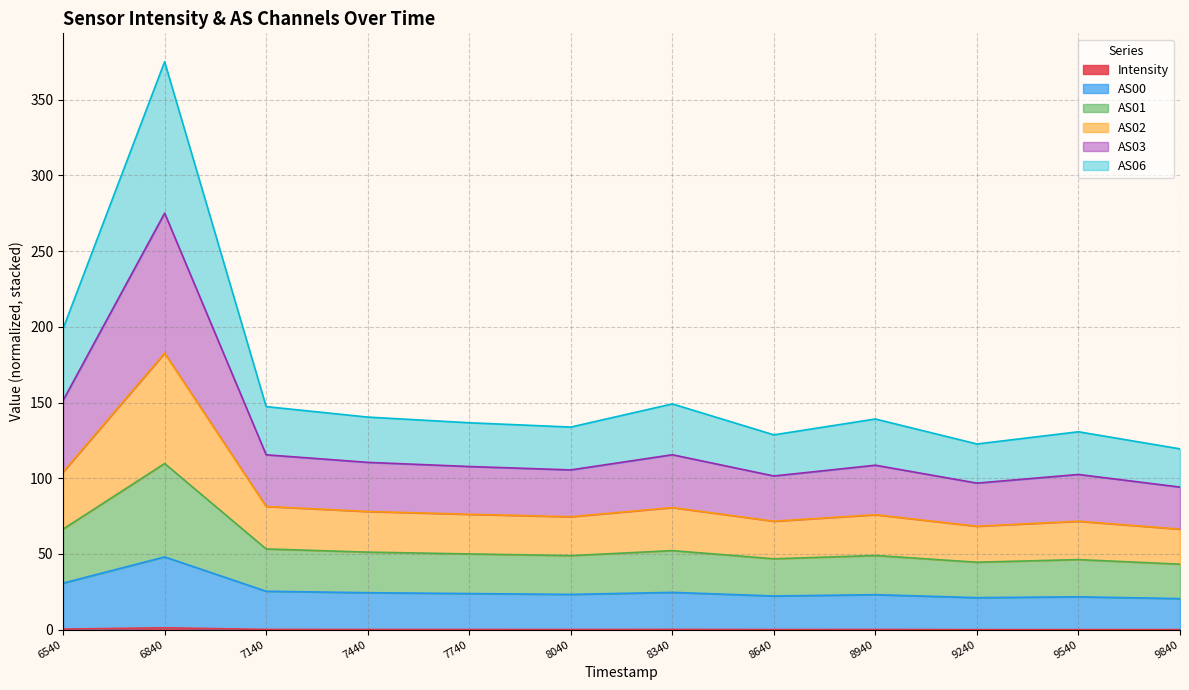

Does the chart have visible grid lines?

Yes